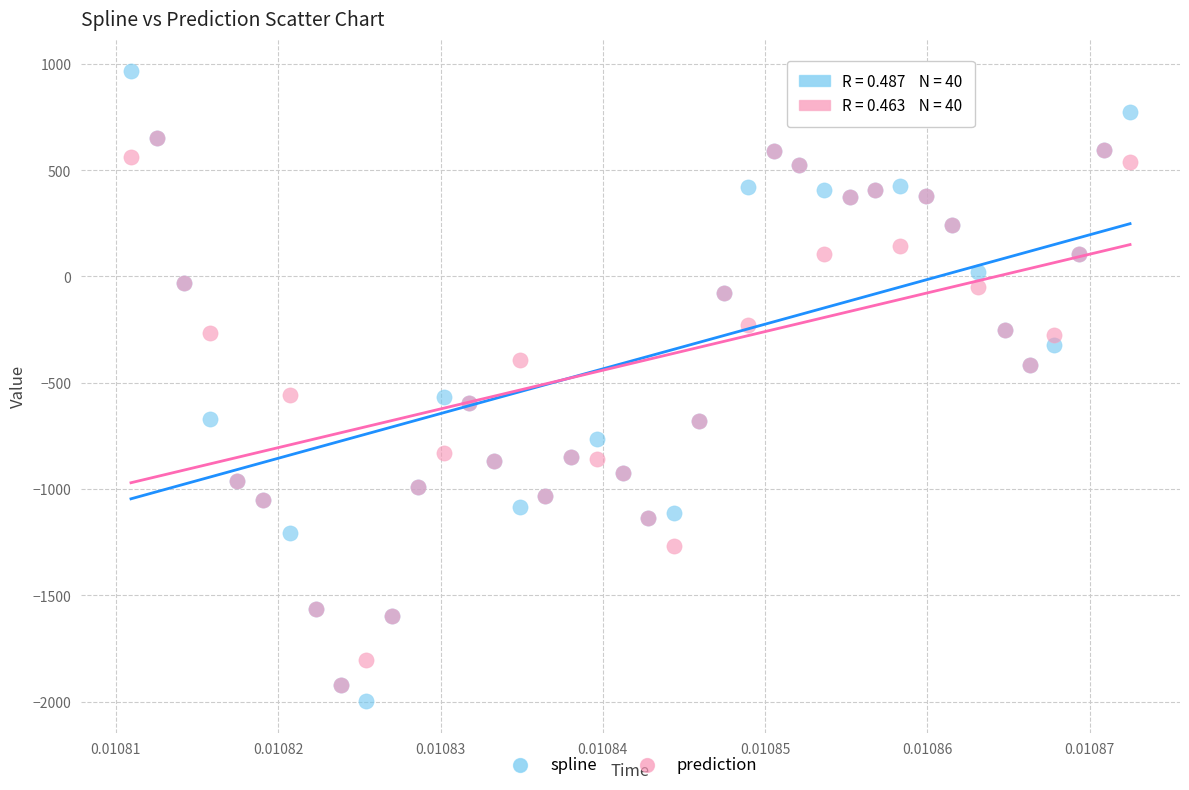

Which series has the largest Y range (max minus min)?

spline